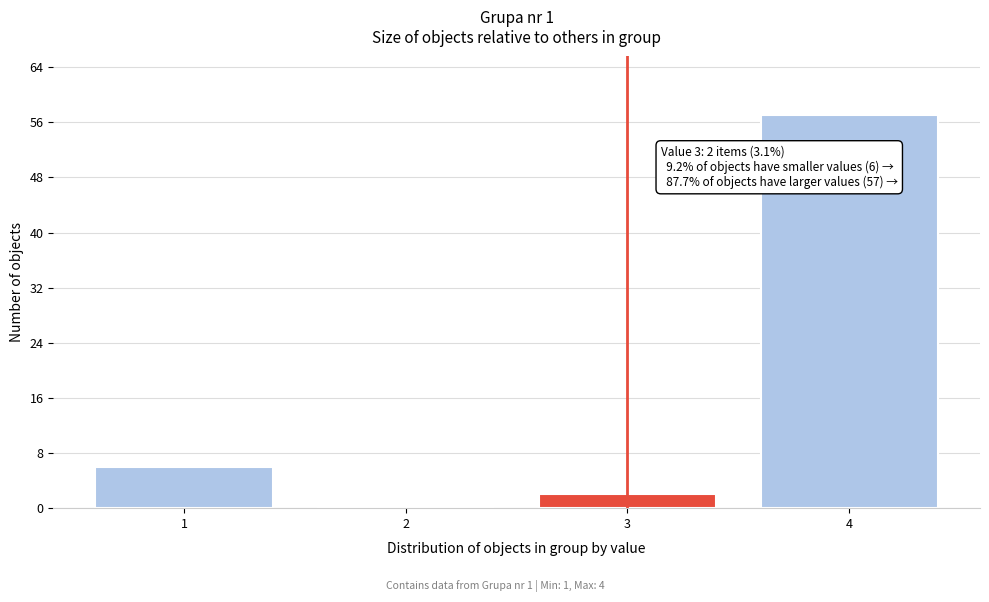

Reading left to right, extract all data points from this chart.

1=6	2=0	3=2	4=57